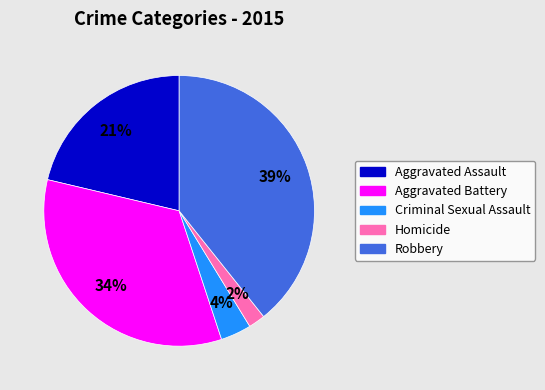

To the nearest percent, what percentage of the pie is Homicide?

2%